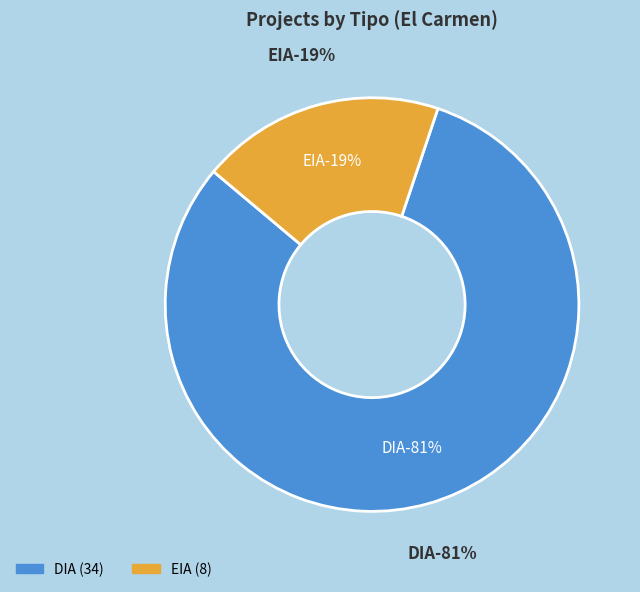

Is it true that DIA is 81% of the pie?

True